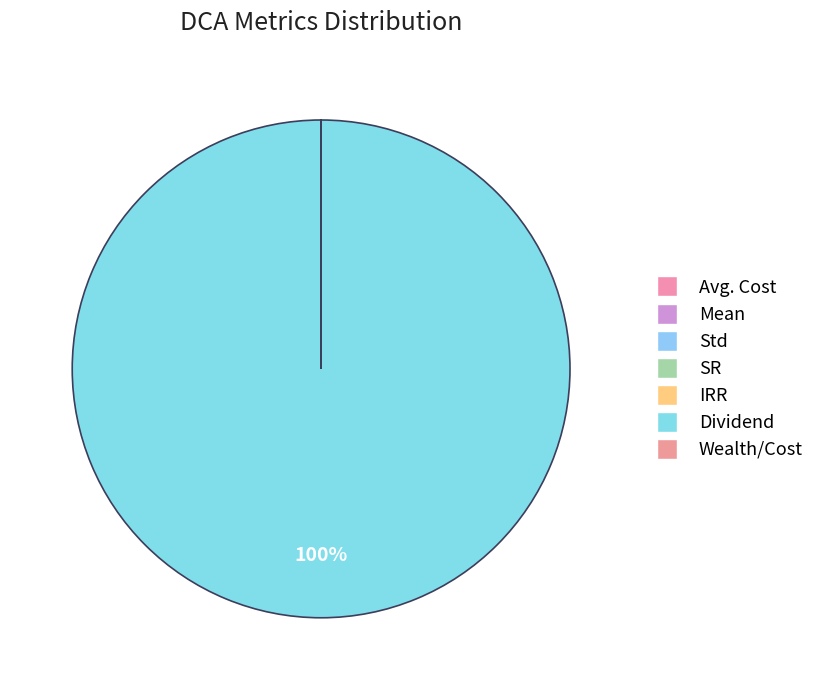

Is it true that Wealth/Cost is 0% of the pie?

True